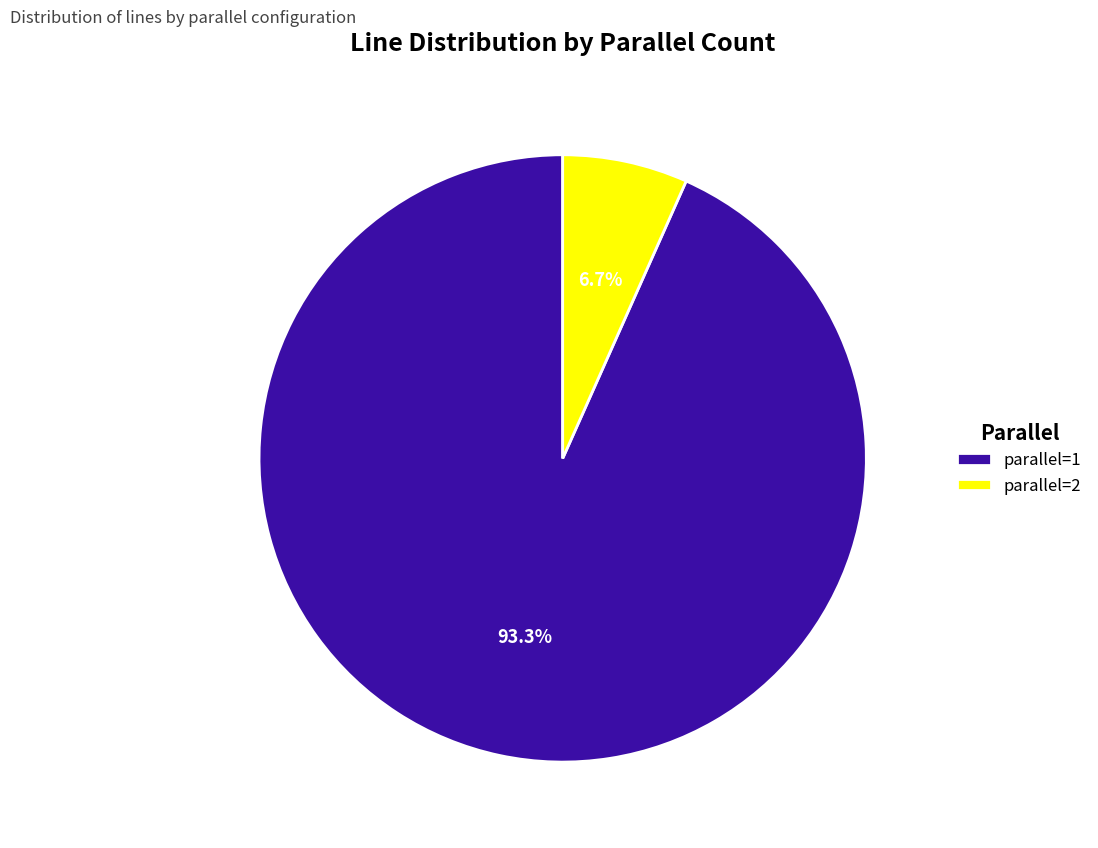

Does parallel=2 account for over 50% of the chart?

No